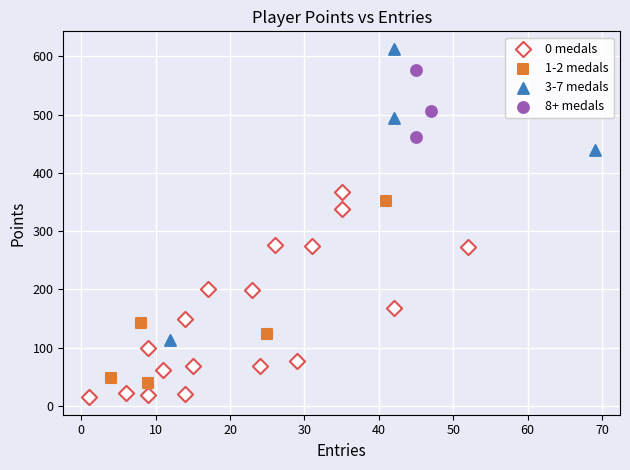

Which series reaches the minimum Y coordinate?

0 medals